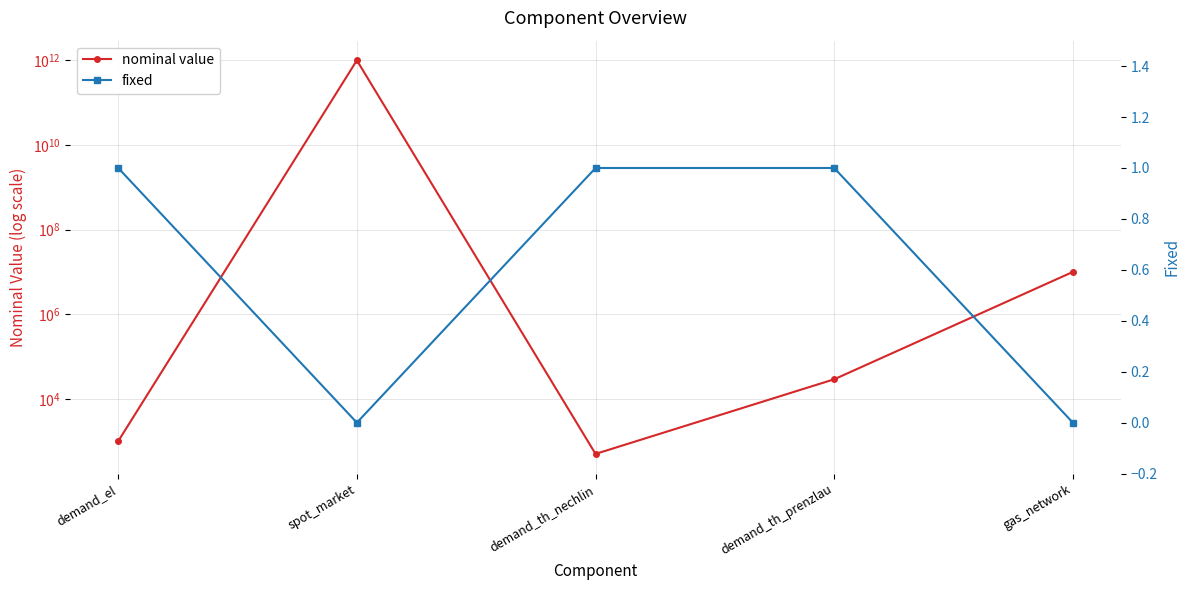

What is the maximum value shown in the chart?

1000000000000